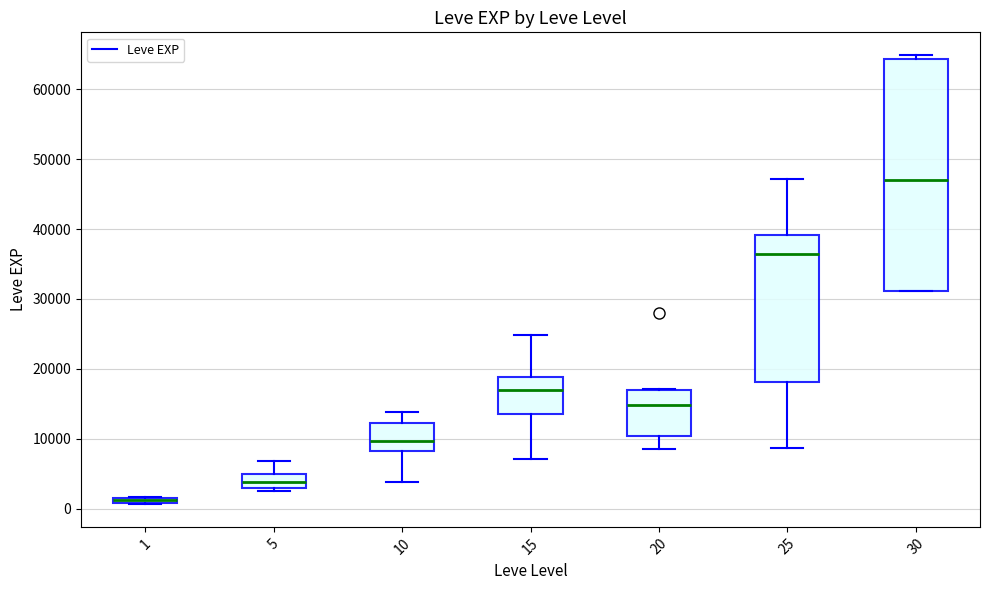

Where does the median line of the box at x = 5 sit on the y-axis? The values are not printed on the chart, so give them approximately, as read against the axis.

4000